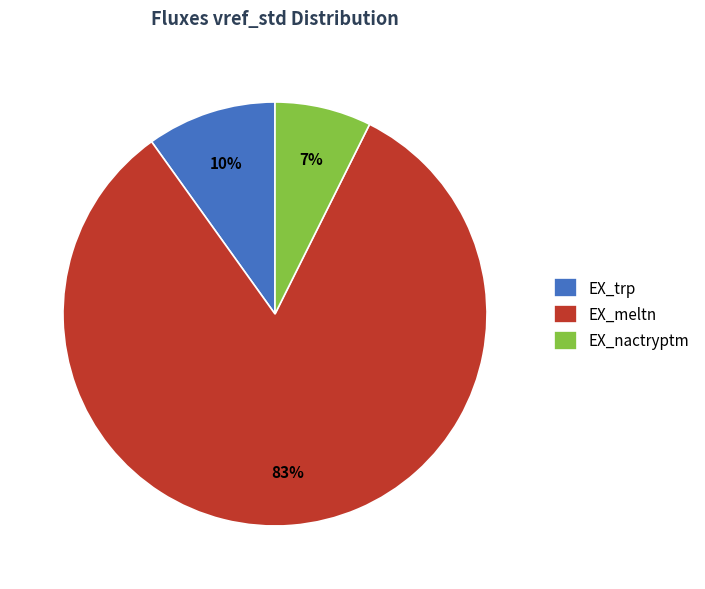

True or false: EX_meltn accounts for 92% of the total.

False